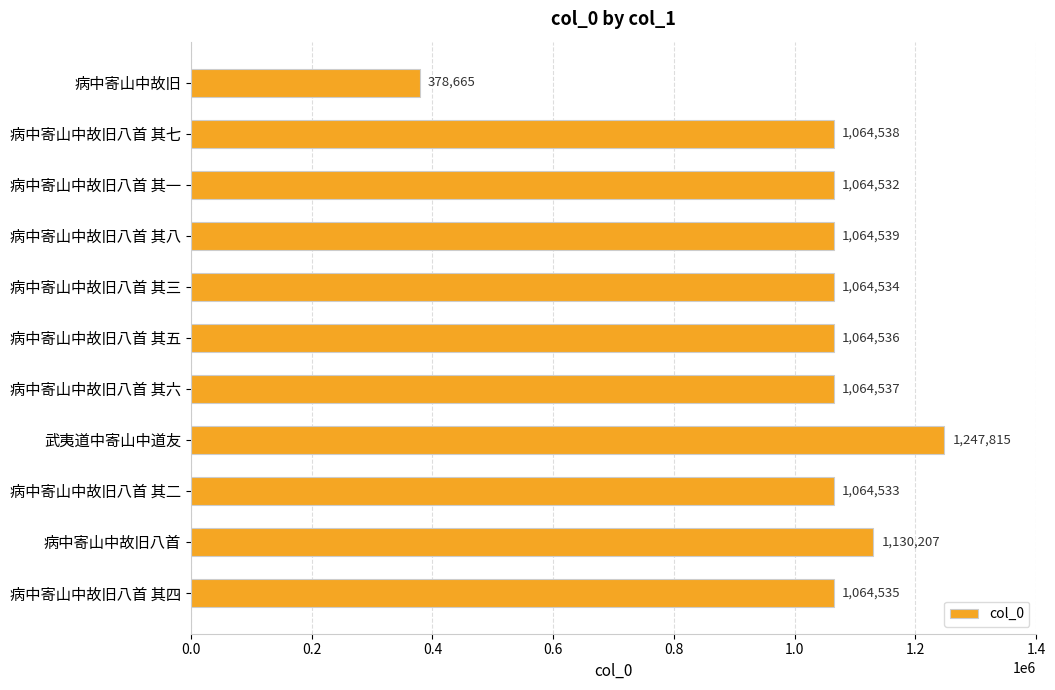

List the labels in order of value, largest first.

武夷道中寄山中道友, 病中寄山中故旧八首, 病中寄山中故旧八首 其八, 病中寄山中故旧八首 其七, 病中寄山中故旧八首 其六, 病中寄山中故旧八首 其五, 病中寄山中故旧八首 其四, 病中寄山中故旧八首 其三, 病中寄山中故旧八首 其二, 病中寄山中故旧八首 其一, 病中寄山中故旧